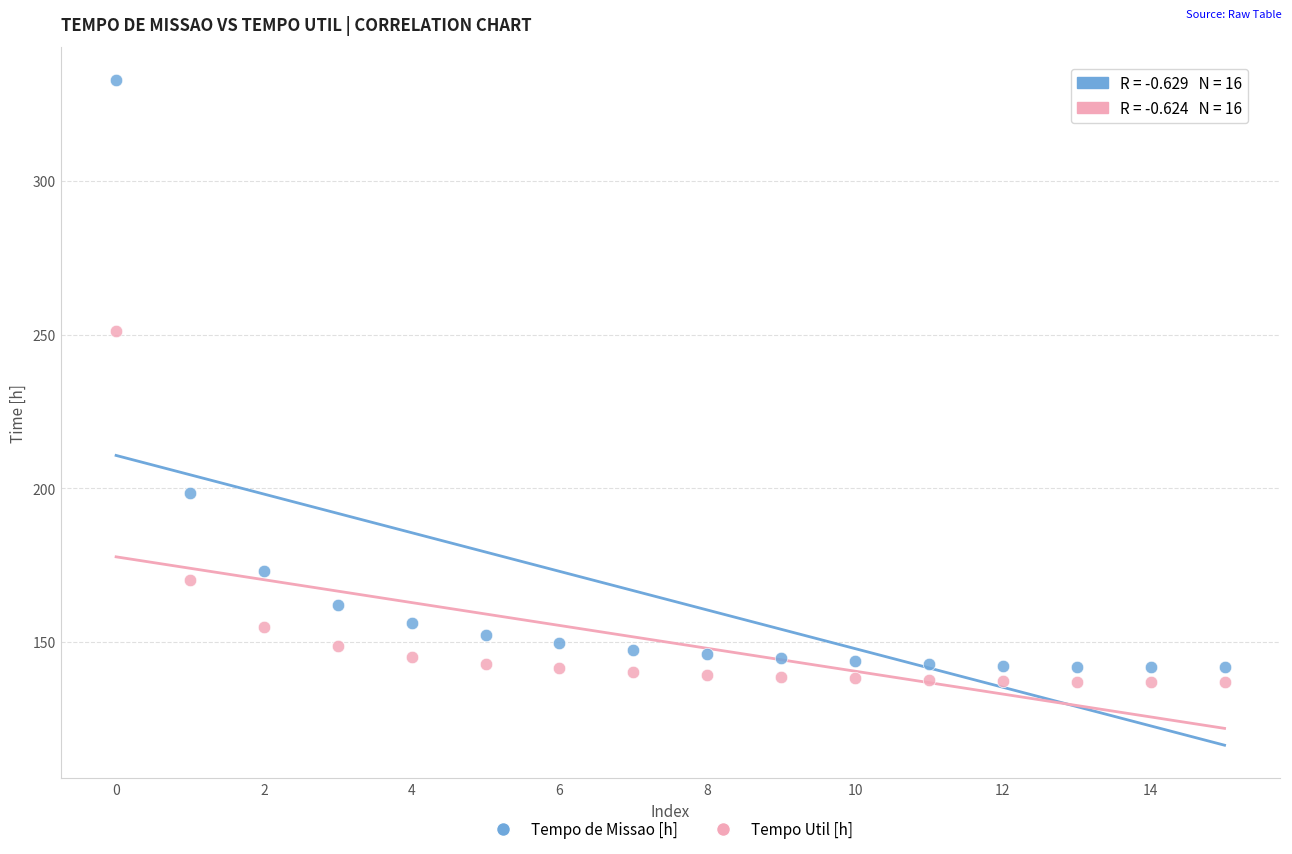

Across all series, what Y value is closest to 234?

251.1